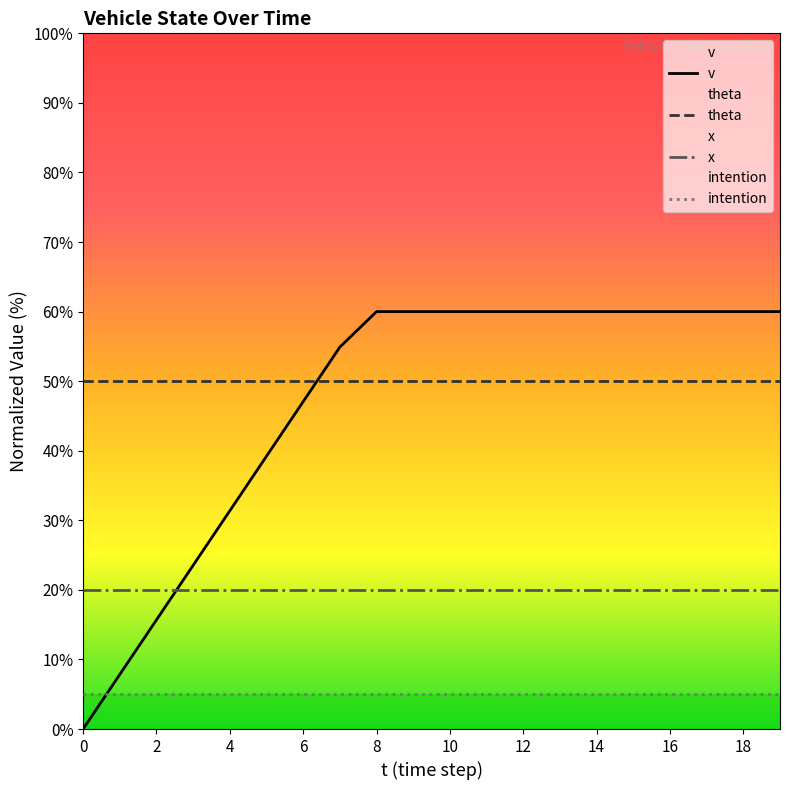

What is the lowest value of the x series?

20.0